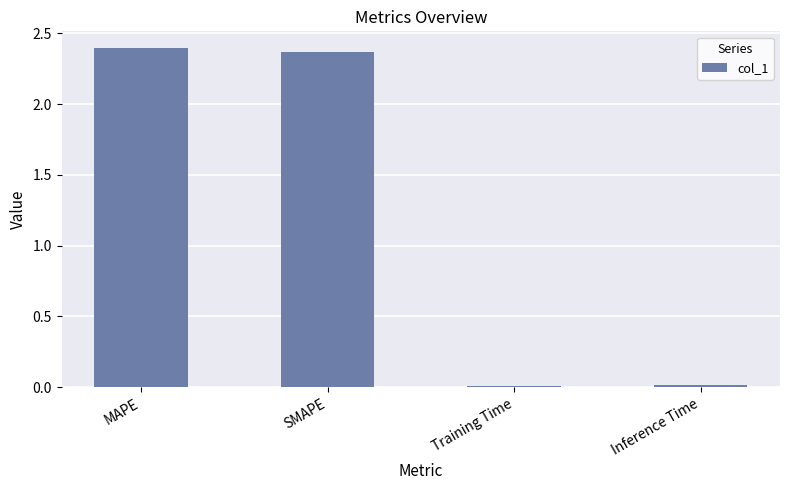

The value at SMAPE is 2.4. True or false?

True